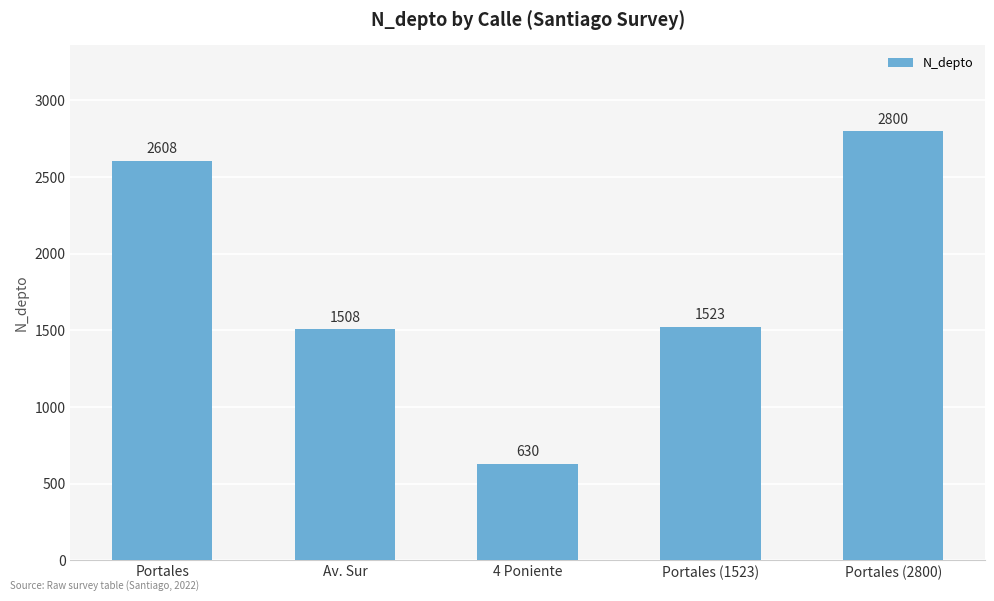

Does the chart contain stacked bars?

No